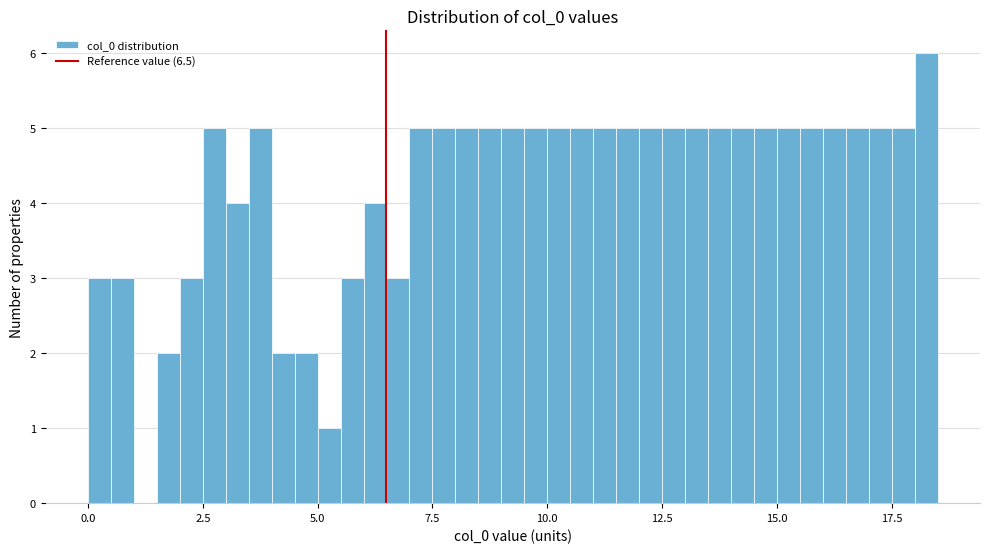

Around what value on the x-axis is the tallest bar? Give the approximate position of its centre, as read against the axis.

18.5